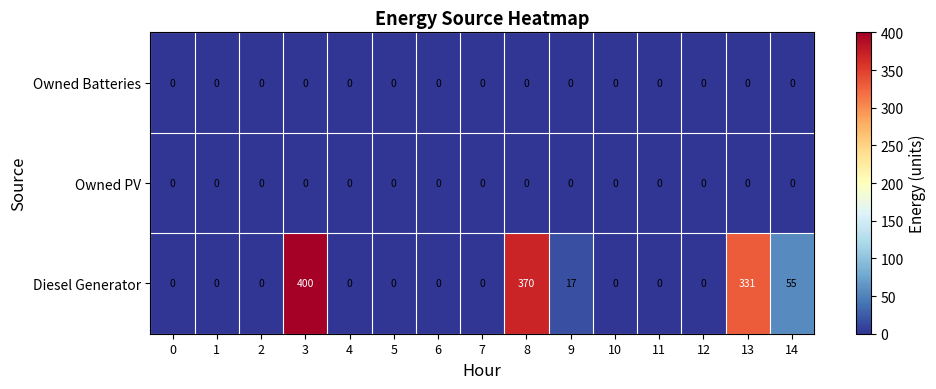

Which series has the largest range (max minus min)?

Diesel Generator